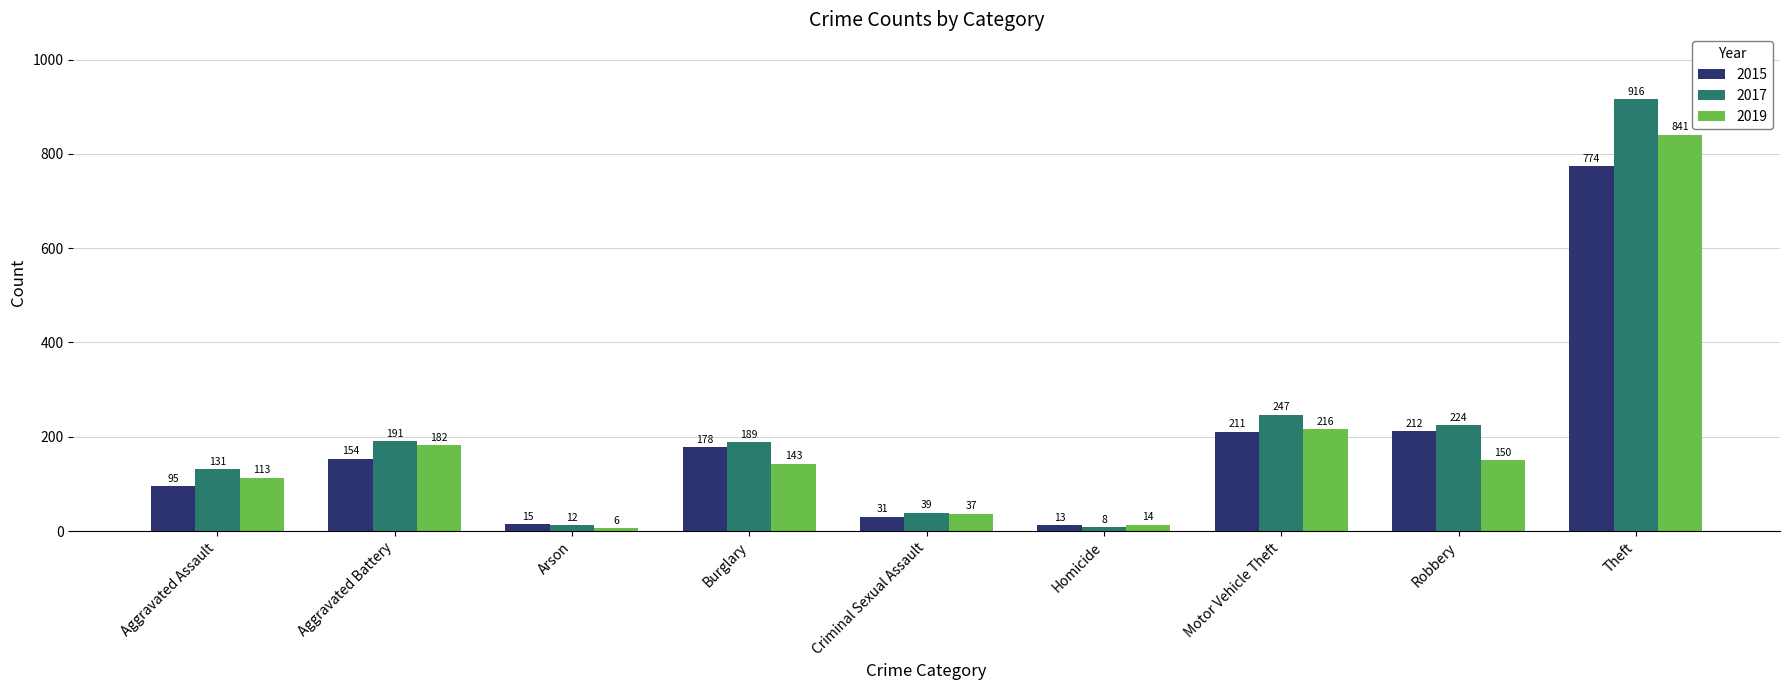

What position from the right is Robbery?

2